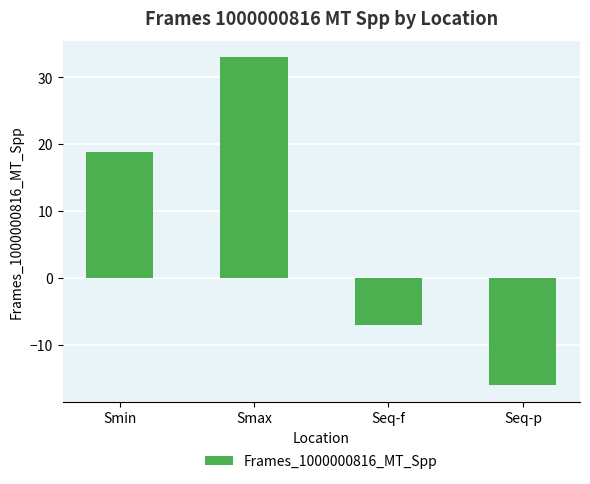

True or false: the data shows 55.0 at Smax.

False